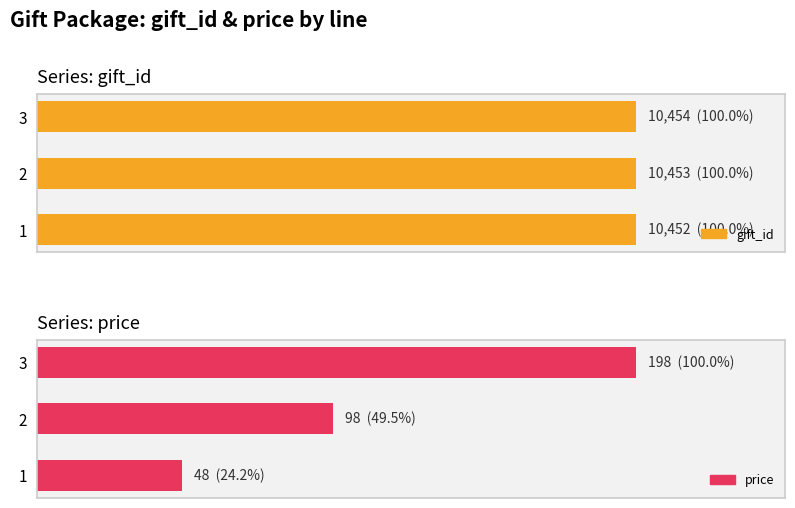

The price series shows 48 at 1. True or false?

True